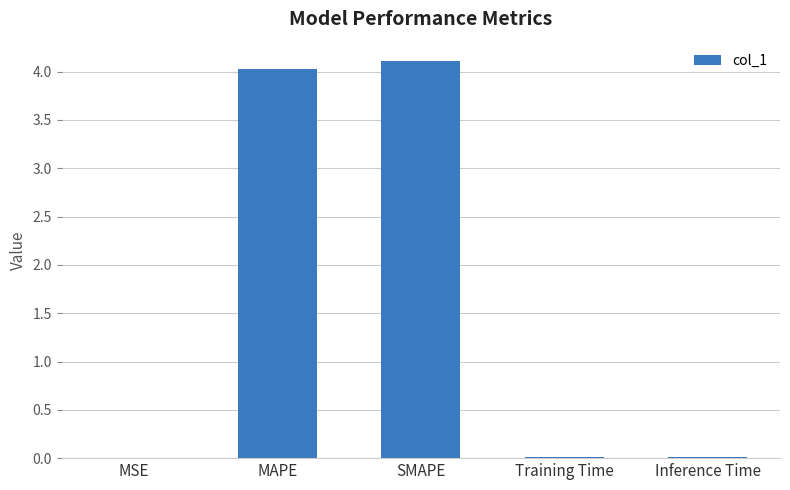

What is the change in value from MAPE to Inference Time?

-4.0